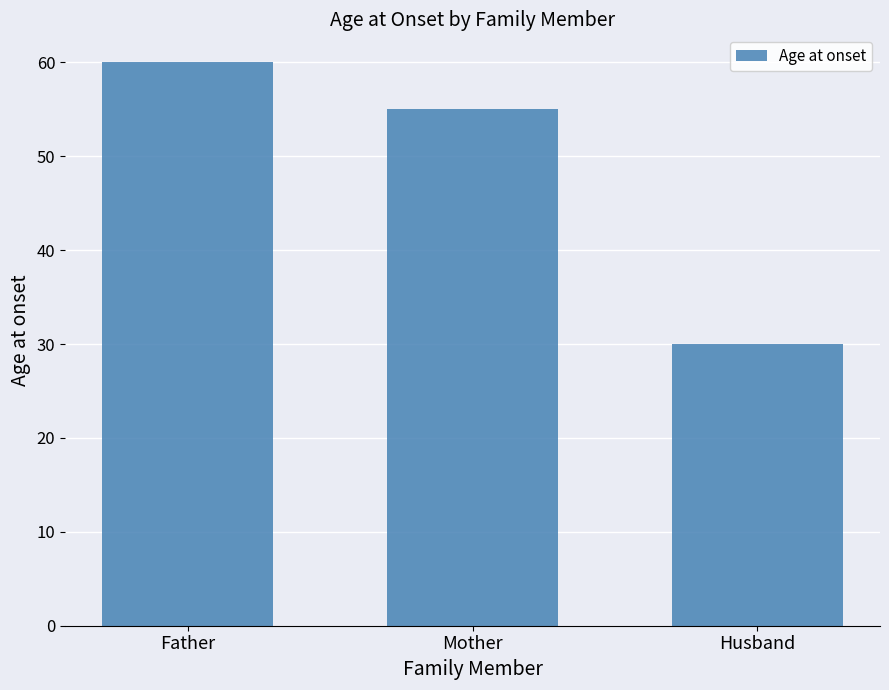

Where is the data nearest to the value 45?

Mother